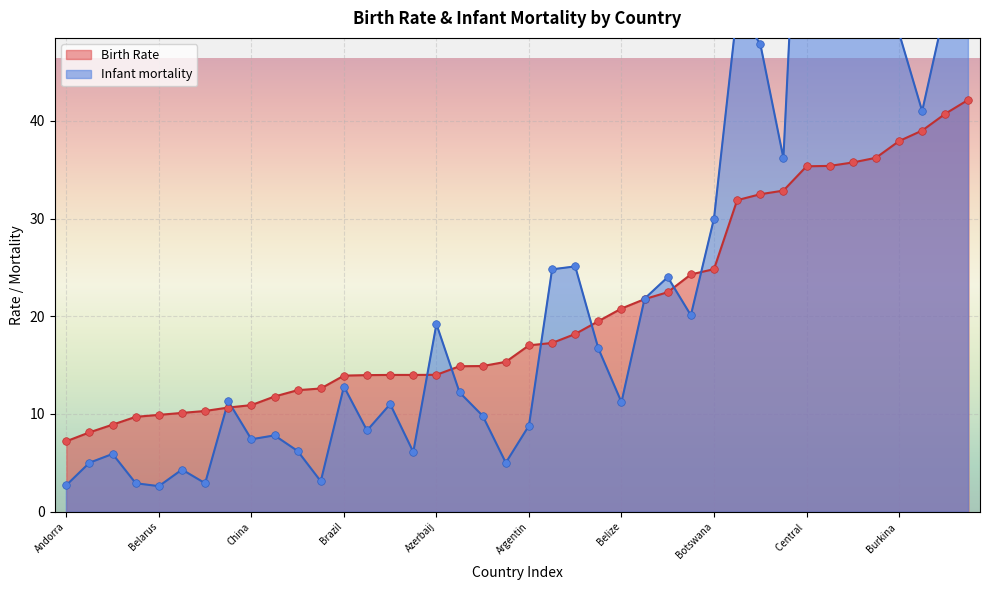

Which series has the largest total across all categories?

Infant mortality